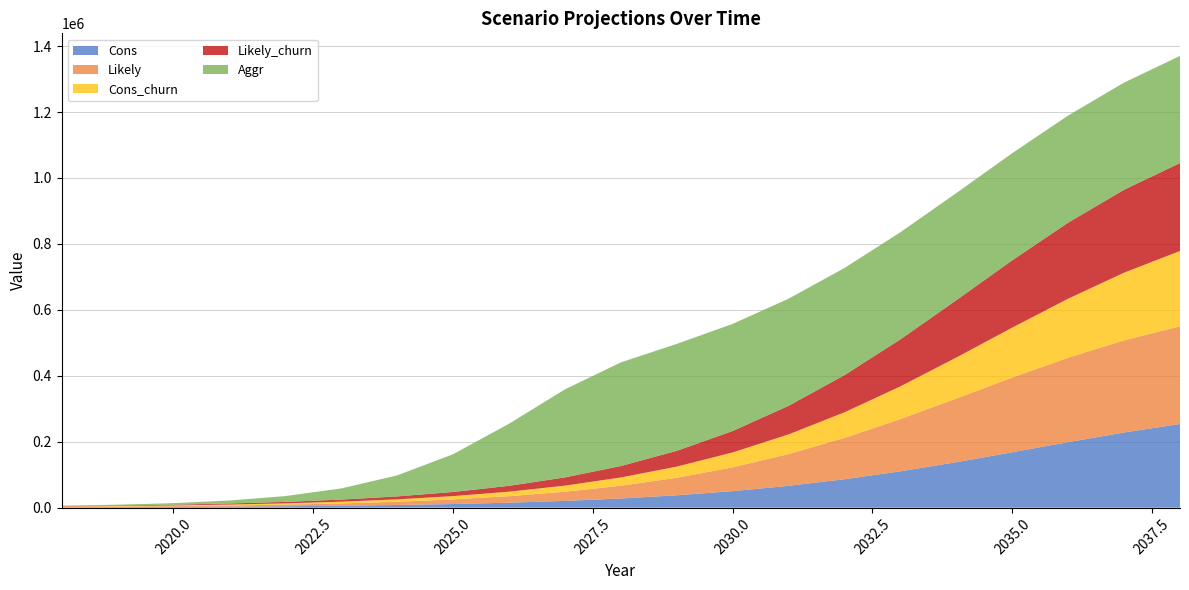

Reading left to right, what are all the values shown in this chart?

Cons: 2018=1284	2019=1716	2020=2352	2021=3180	2022=4344	2023=5928	2024=8112	2025=11088	2026=15144	2027=20616	2028=27960	2029=37608	2030=50232	2031=66312	2032=86304	2033=110340	2034=137988	2035=168072	2036=198828	2037=228084	2038=253872
Likely: 2018=1284	2019=1800	2020=2472	2021=3516	2022=4956	2023=6996	2024=9912	2025=14016	2026=19776	2027=27744	2028=38580	2029=53172	2030=72216	2031=96336	2032=125364	2033=158388	2034=193248	2035=226848	2036=256224	2037=279480	2038=296280
Cons_churn: 2018=1140	2019=1536	2020=2088	2021=2844	2022=3876	2023=5328	2024=7260	2025=9960	2026=13608	2027=18528	2028=25128	2029=33816	2030=45192	2031=59676	2032=77640	2033=99276	2034=124164	2035=151260	2036=178932	2037=205260	2038=228480
Likely_churn: 2018=1140	2019=1608	2020=2196	2021=3156	2022=4440	2023=6276	2024=8916	2025=12576	2026=17760	2027=24936	2028=34704	2029=47820	2030=64980	2031=86676	2032=112788	2033=142548	2034=173916	2035=204120	2036=230568	2037=251532	2038=266628
Aggr: 2018=1284	2019=2436	2020=4644	2021=9036	2022=17532	2023=33828	2024=63732	2025=114540	2026=188232	2027=266976	2028=314256	2029=324396	2030=324852	2031=324936	2032=324972	2033=324996	2034=325008	2035=325020	2036=325020	2037=325020	2038=325020